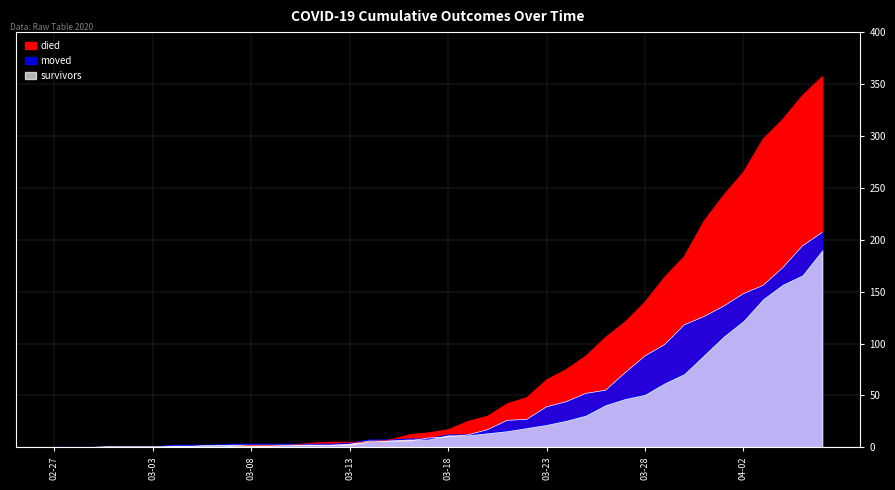

Is it true that survivors equals 3 at 2020-03-17?

False